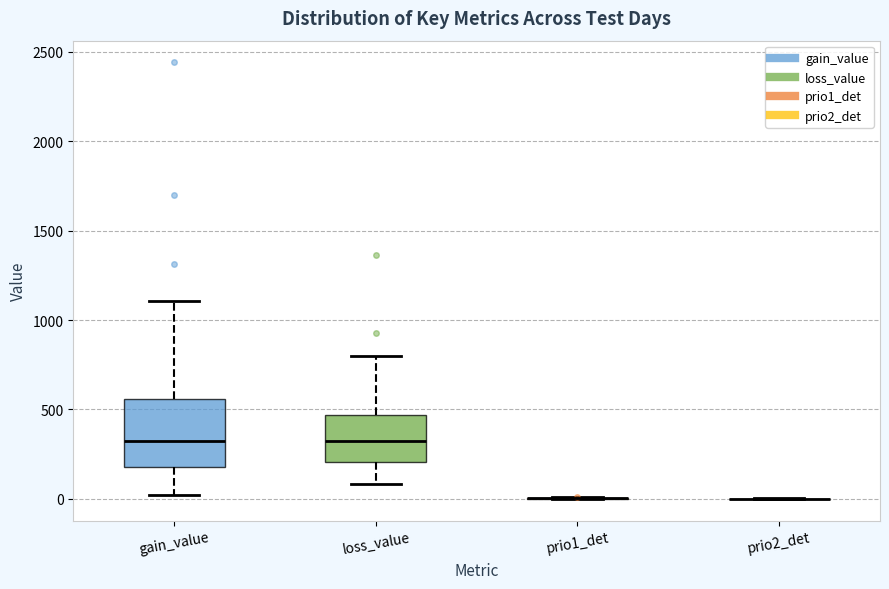

Reading left to right, transcribe this box plot: for each box, give where its median line is, the range the box spans, and where its two whiskers end, as read against the y-axis. The values are not printed on the chart, so give them approximately, as read against the axis.

gain_value: median 300, box 200 to 550, whiskers 0 to 1100
loss_value: median 300, box 200 to 450, whiskers 100 to 800
prio1_det: box collapsed to a line at 0, whiskers 0 to 0
prio2_det: box collapsed to a line at 0, whiskers 0 to 0